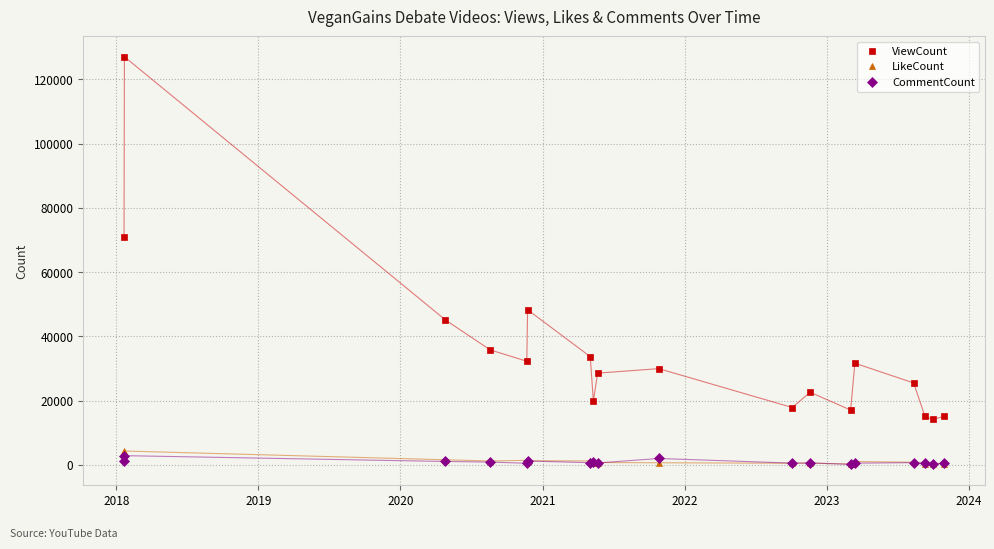

Which series has the largest total across all categories?

ViewCount